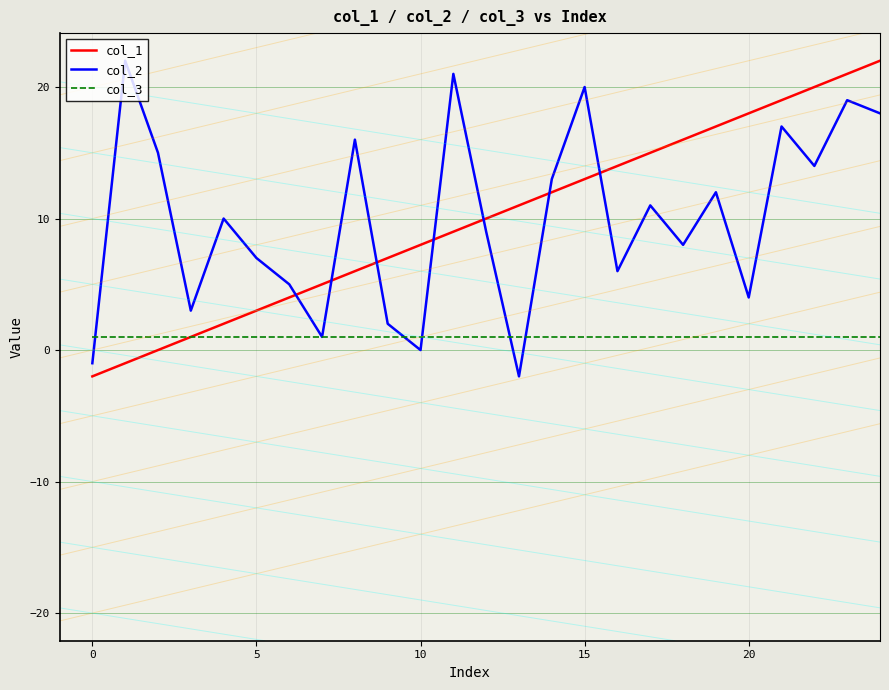

Does the chart display data point markers on the line(s)?

No